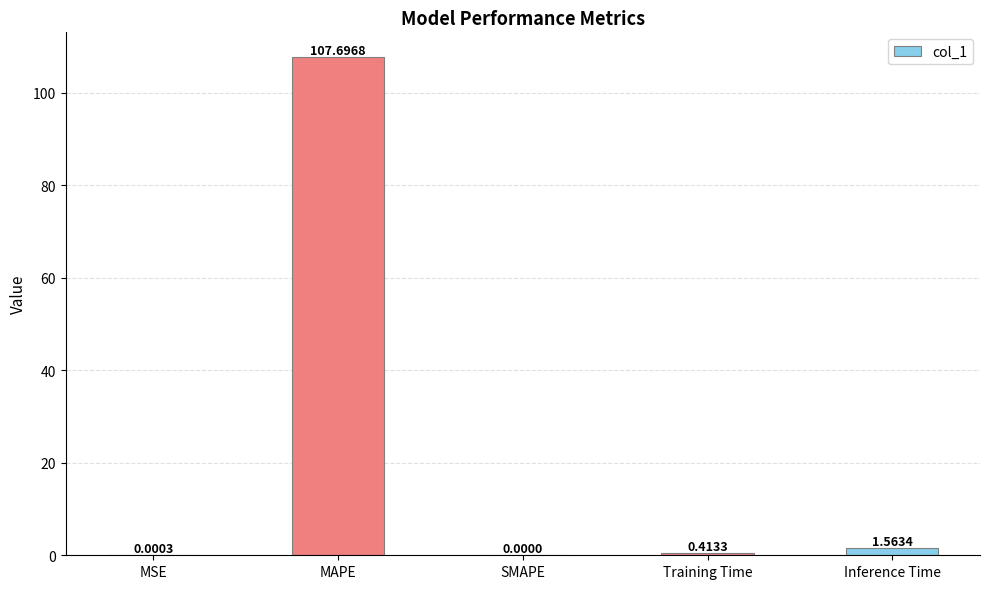

The value at MAPE is 152.4. True or false?

False